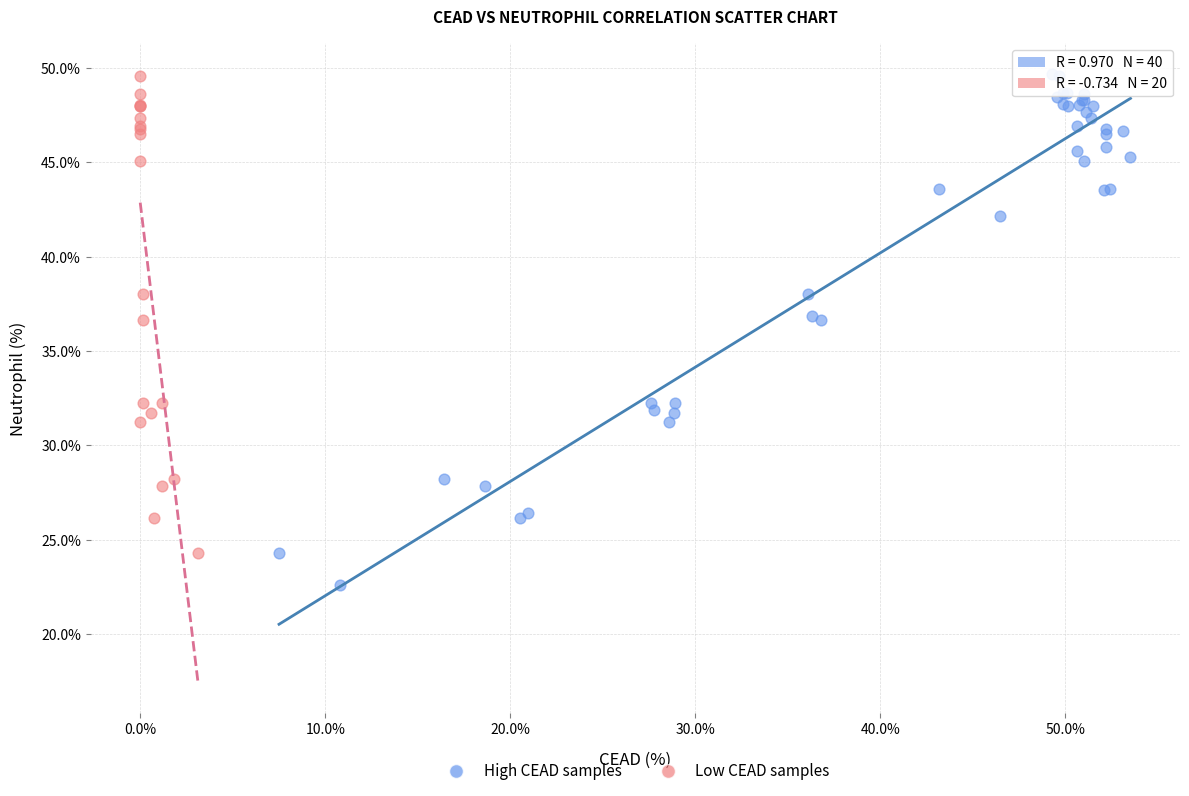

Which series has the widest spread of Y values?

High CEAD samples